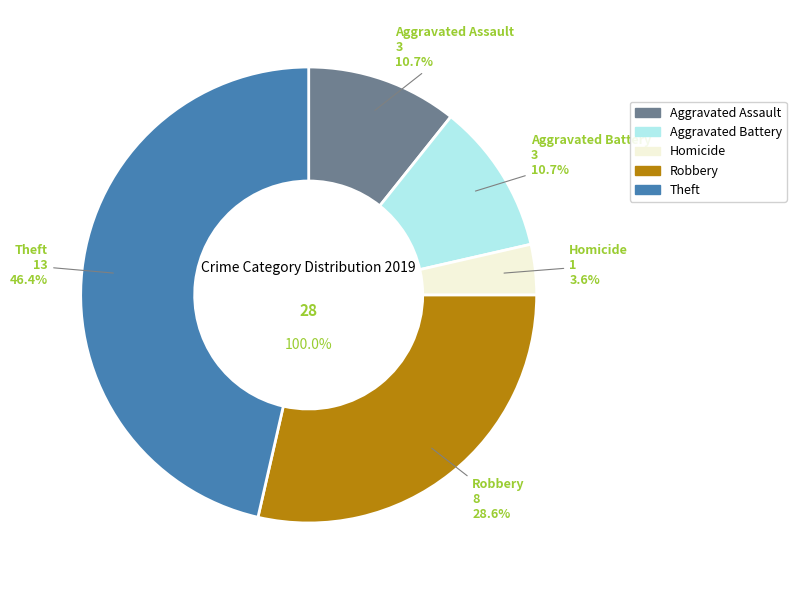

Is it true that Aggravated Battery is 2% of the pie?

False